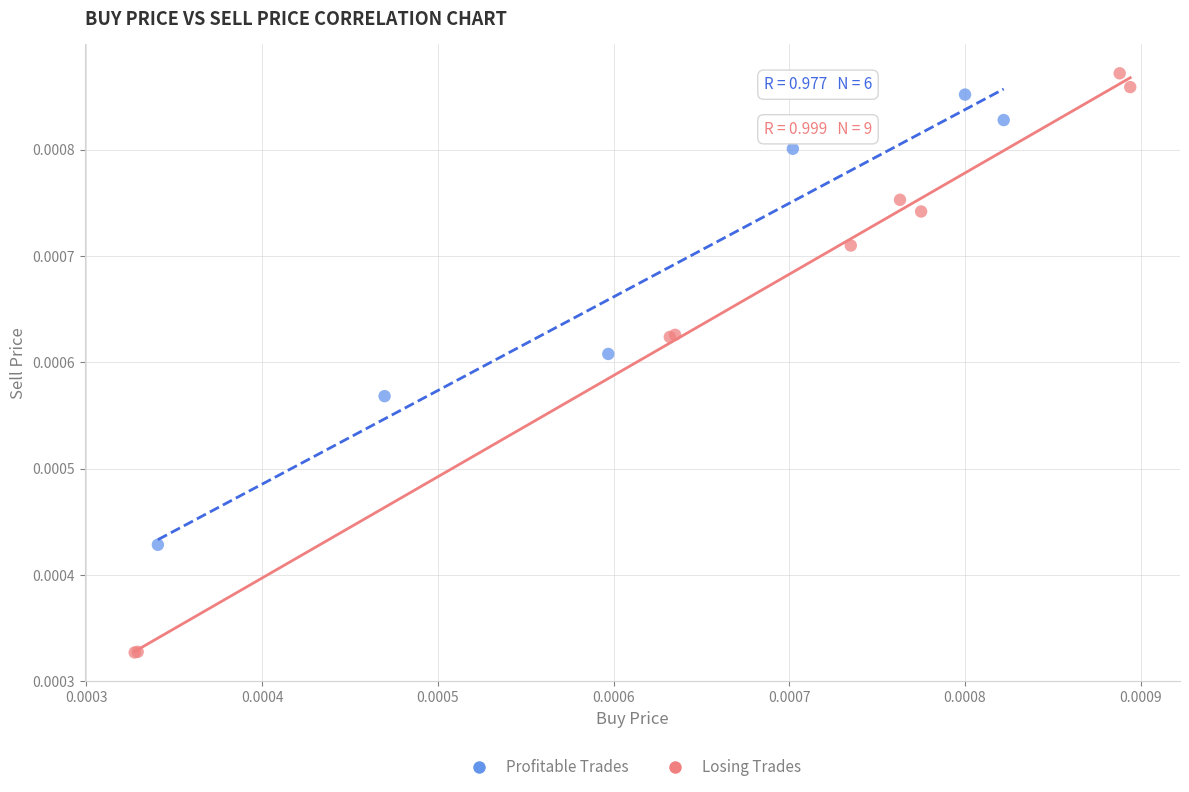

Which series has the largest Y range (max minus min)?

Losing Trades